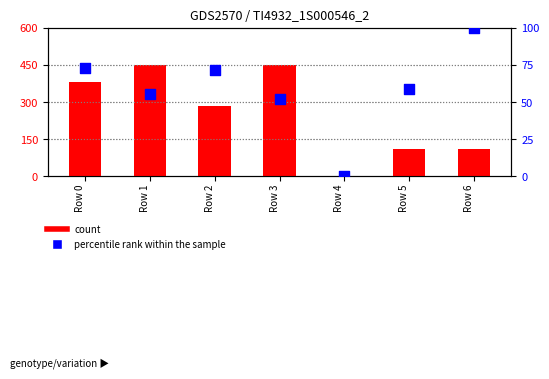

Is the value of count at Row 0 greater than the value of percentile rank within the sample at Row 0?

Yes